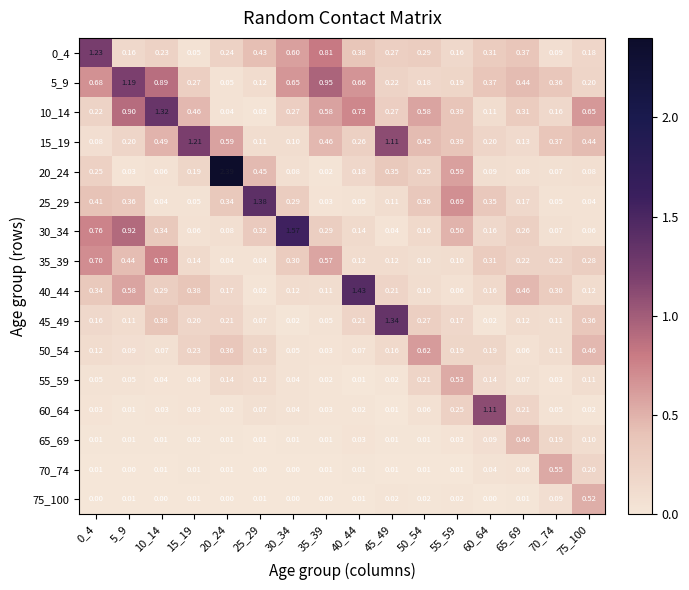

How many data points does each series have?

16